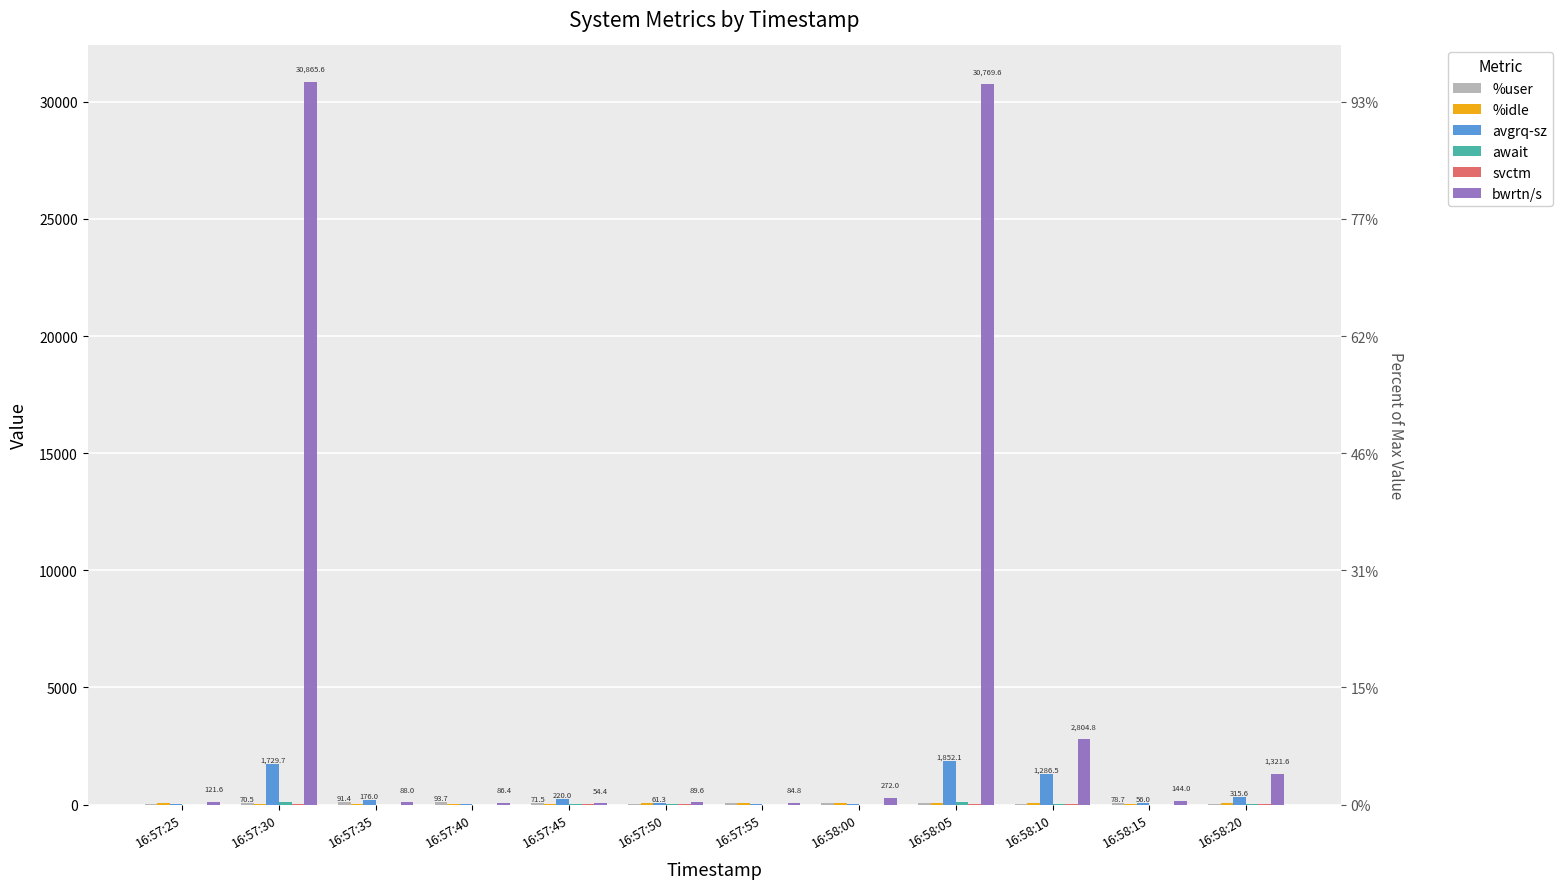

Where does the svctm series first go above 1?

16:57:30